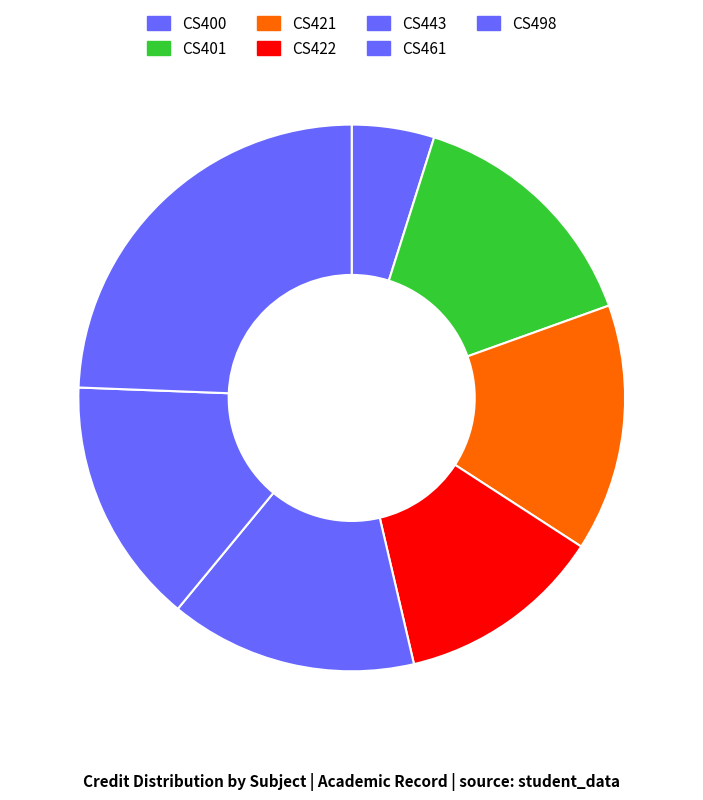

Count the number of slices in the pie.

7